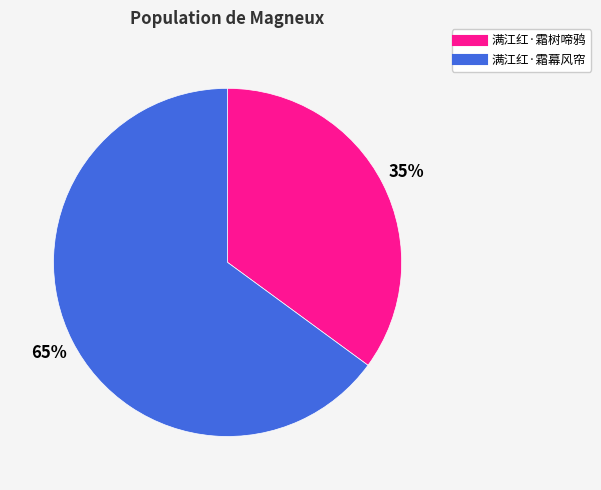

Is there a majority slice in this chart?

Yes